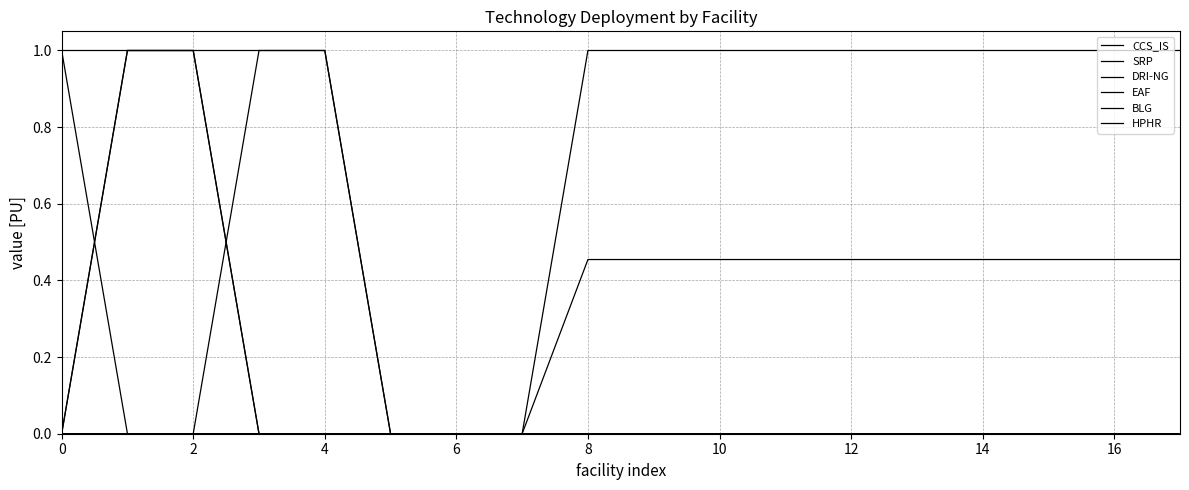

What is the average value of the EAF series?

0.1